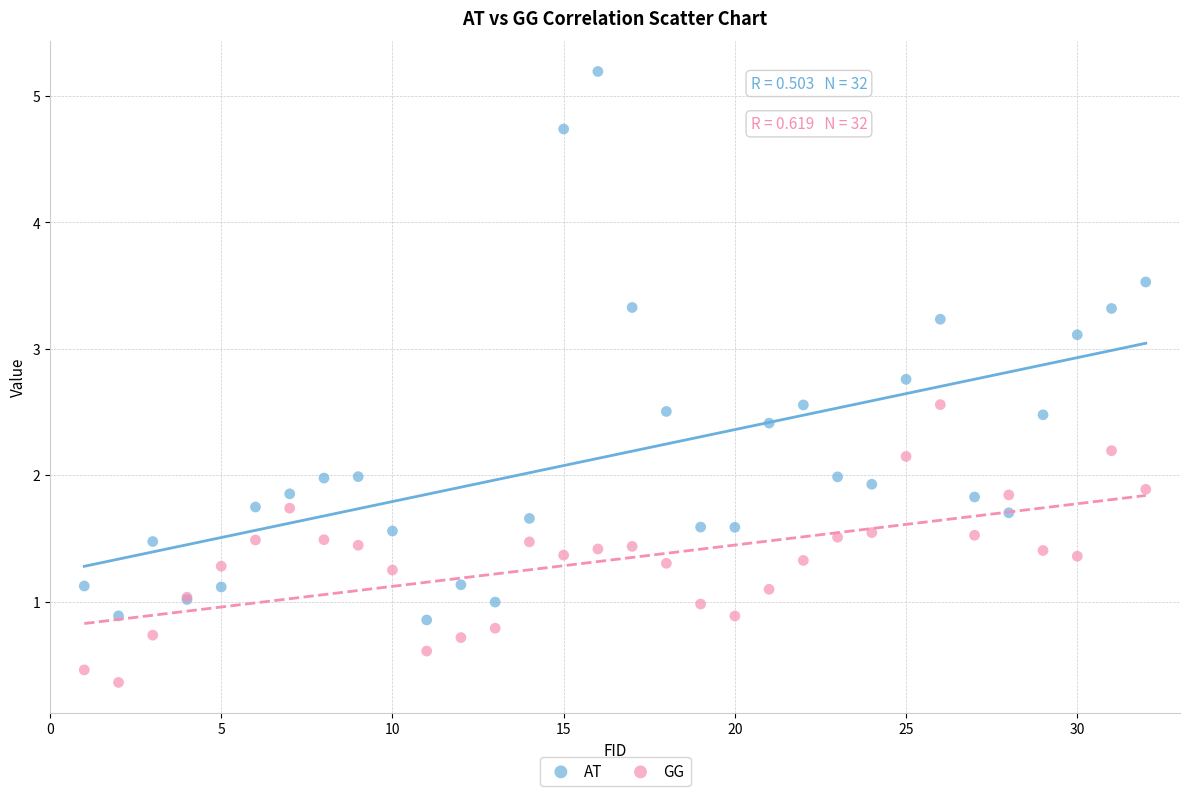

Which series has the widest spread of Y values?

AT